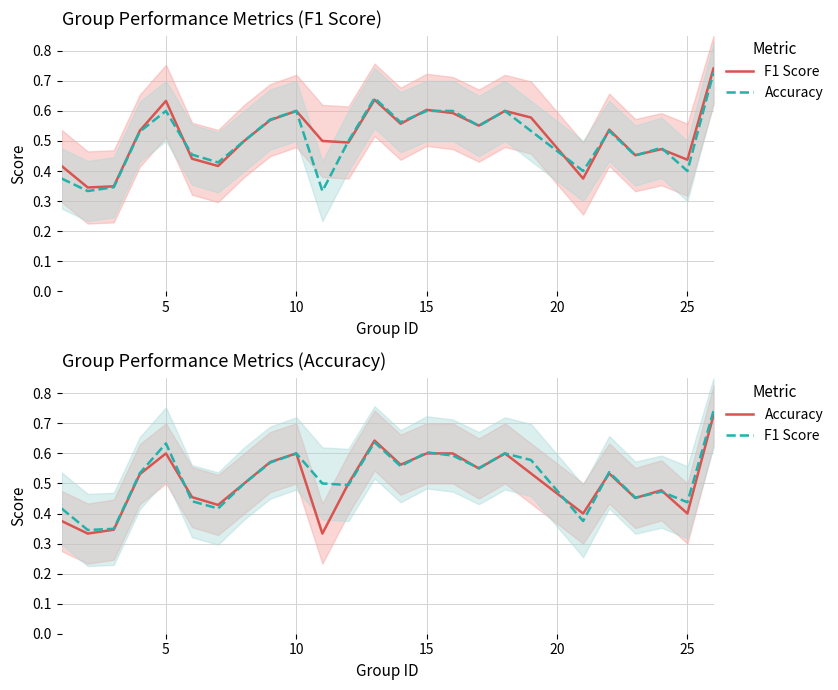

In F1 Score, how many points are higher than both neighbors (excluding endpoints)?

7